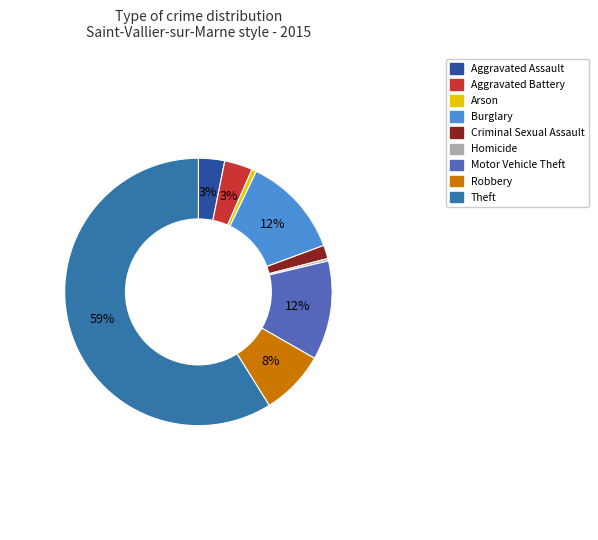

Is the sum of Criminal Sexual Assault and Burglary greater than half?

No